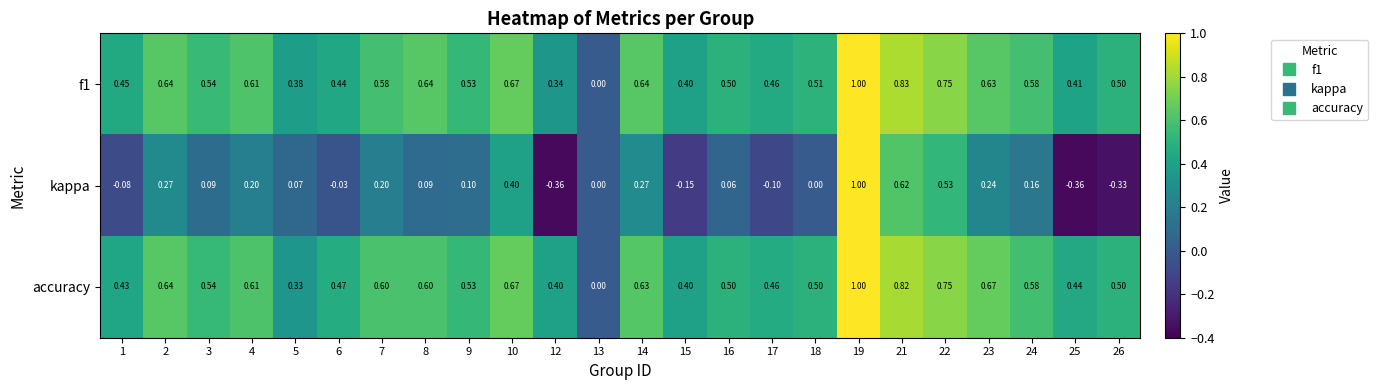

Which series has the largest total across all categories?

accuracy